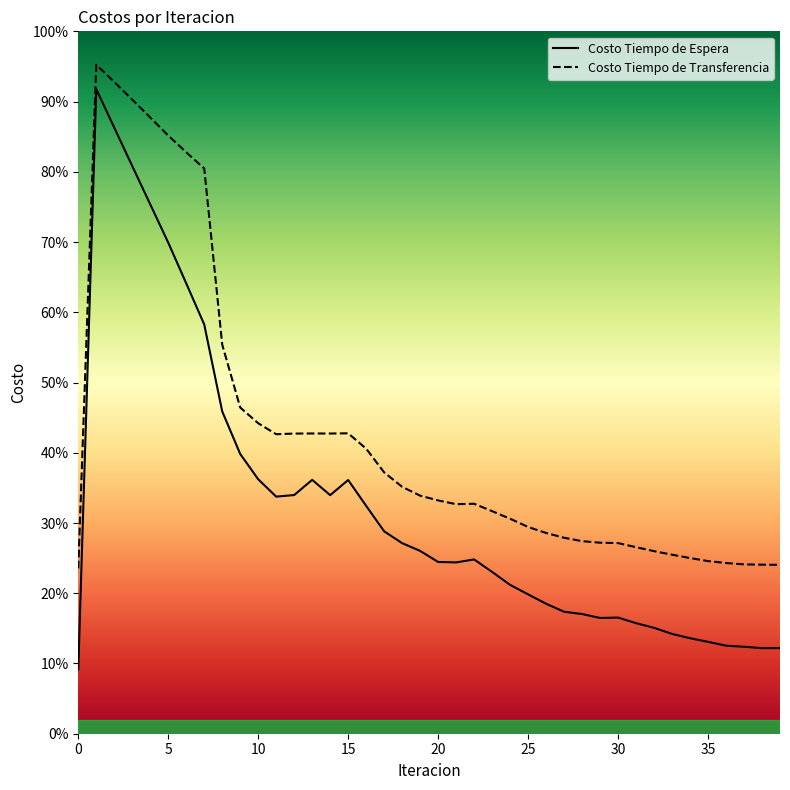

What are all the series names shown in the legend?

Costo Tiempo de Espera, Costo Tiempo de Transferencia